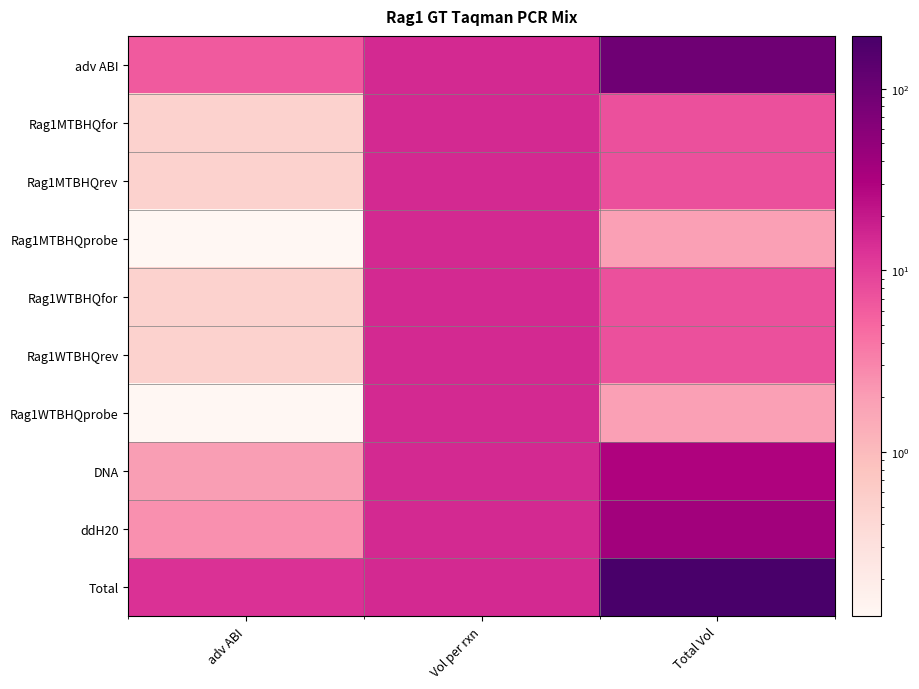

Reading right to left, list all the values displayed in this chart.

adv ABI: Total Vol=93.8	Vol per rxn=15.0	adv ABI=6.2
Rag1MTBHQfor: Total Vol=7.5	Vol per rxn=15.0	adv ABI=0.5
Rag1MTBHQrev: Total Vol=7.5	Vol per rxn=15.0	adv ABI=0.5
Rag1MTBHQprobe: Total Vol=1.9	Vol per rxn=15.0	adv ABI=0.1
Rag1WTBHQfor: Total Vol=7.5	Vol per rxn=15.0	adv ABI=0.5
Rag1WTBHQrev: Total Vol=7.5	Vol per rxn=15.0	adv ABI=0.5
Rag1WTBHQprobe: Total Vol=1.9	Vol per rxn=15.0	adv ABI=0.1
DNA: Total Vol=30.0	Vol per rxn=15.0	adv ABI=2.0
ddH20: Total Vol=37.5	Vol per rxn=15.0	adv ABI=2.5
Total: Total Vol=195.0	Vol per rxn=15.0	adv ABI=13.0